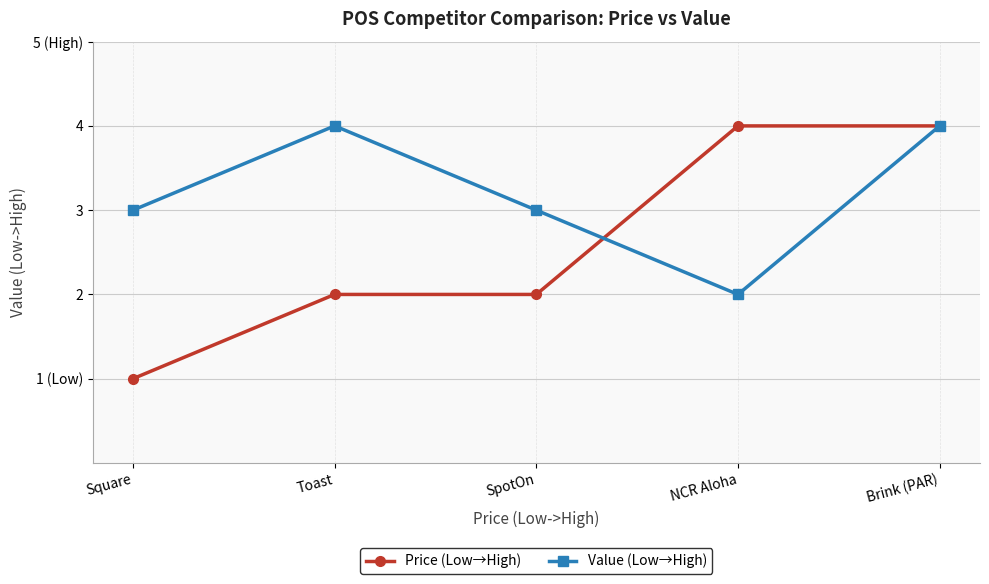

What are all the series names shown in the legend?

Price (Low→High), Value (Low→High)